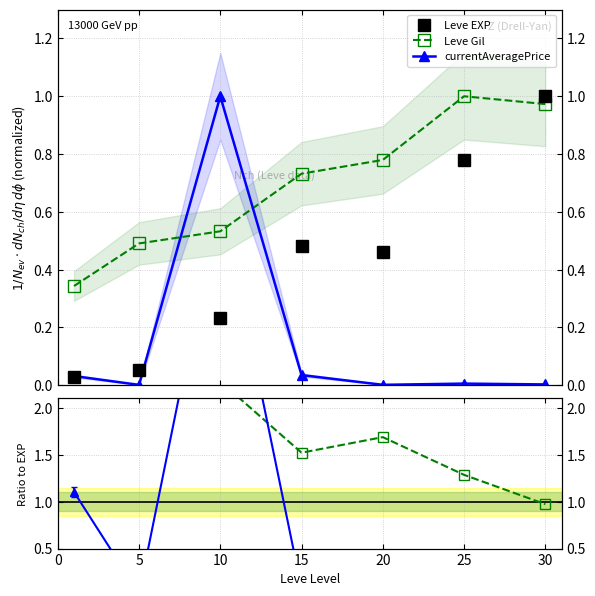

Between 15 and 20, which is larger?

15